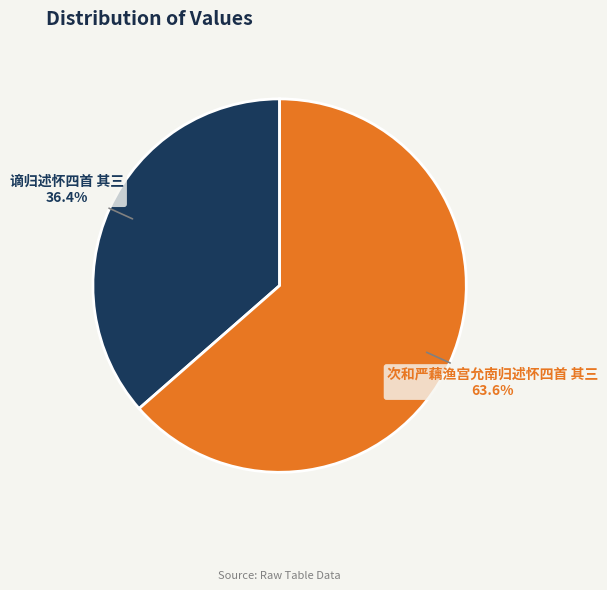

What percentage is the 谪归述怀四首 其三 slice, to the nearest percent?

36%